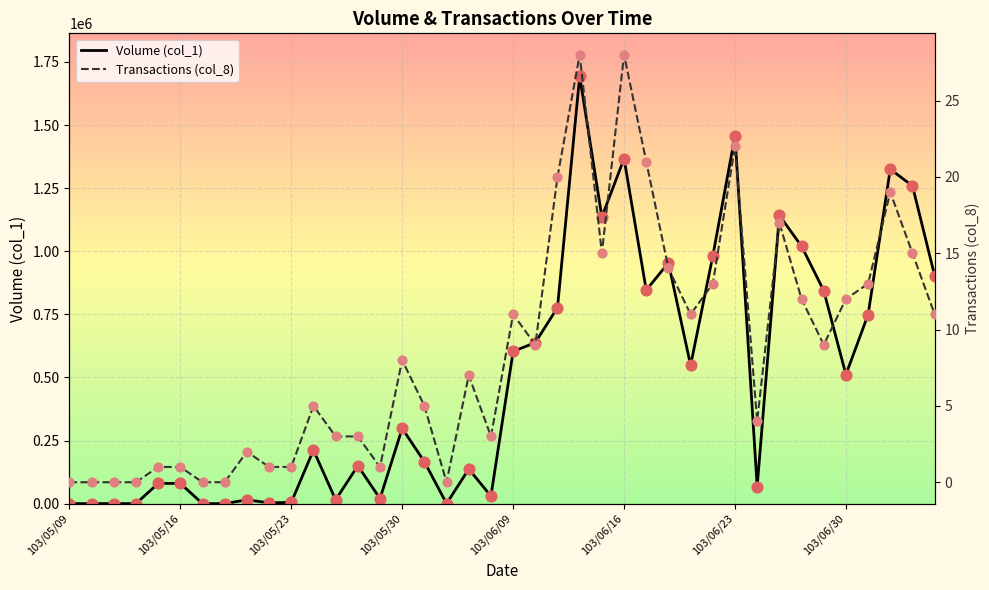

Which series reaches the maximum Y coordinate?

Volume (col_1)